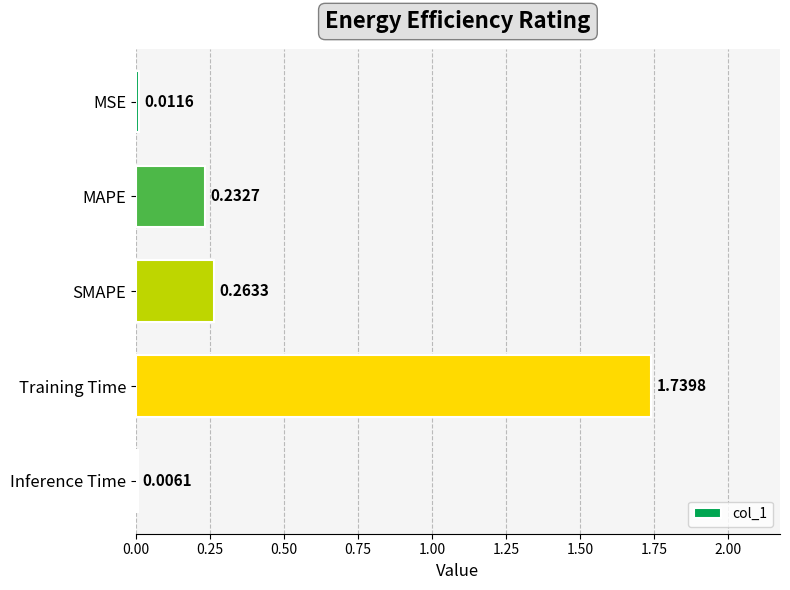

Where is the data nearest to the value 0?

Inference Time